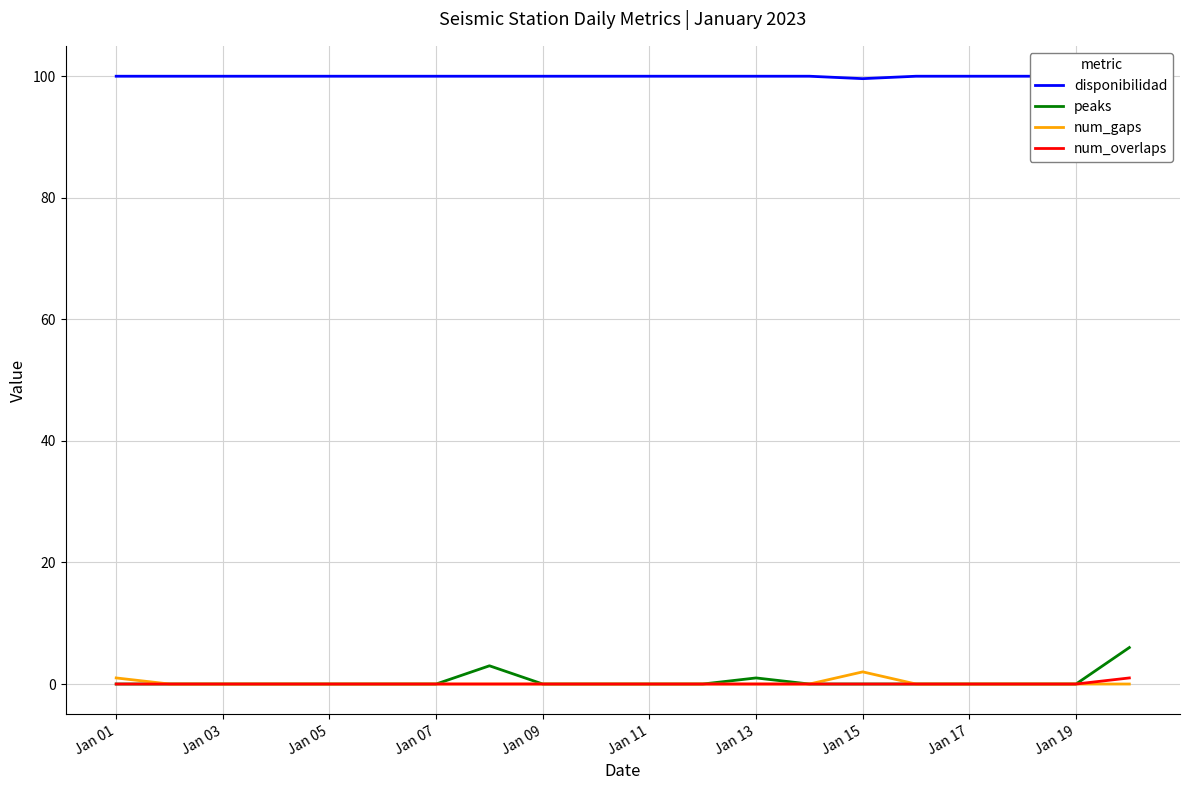

Reading right to left, what are all the values shown in this chart?

disponibilidad: 100.0	100.0	100.0	100.0	100.0	99.6	100.0	100.0	100.0	100.0	100.0	100.0	100.0	100.0	100.0	100.0	100.0	100.0	100.0	100.0
peaks: 6.0	0.0	0.0	0.0	0.0	0.0	0.0	1.0	0.0	0.0	0.0	0.0	3.0	0.0	0.0	0.0	0.0	0.0	0.0	0.0
num_gaps: 0.0	0.0	0.0	0.0	0.0	2.0	0.0	0.0	0.0	0.0	0.0	0.0	0.0	0.0	0.0	0.0	0.0	0.0	0.0	1.0
num_overlaps: 1.0	0.0	0.0	0.0	0.0	0.0	0.0	0.0	0.0	0.0	0.0	0.0	0.0	0.0	0.0	0.0	0.0	0.0	0.0	0.0